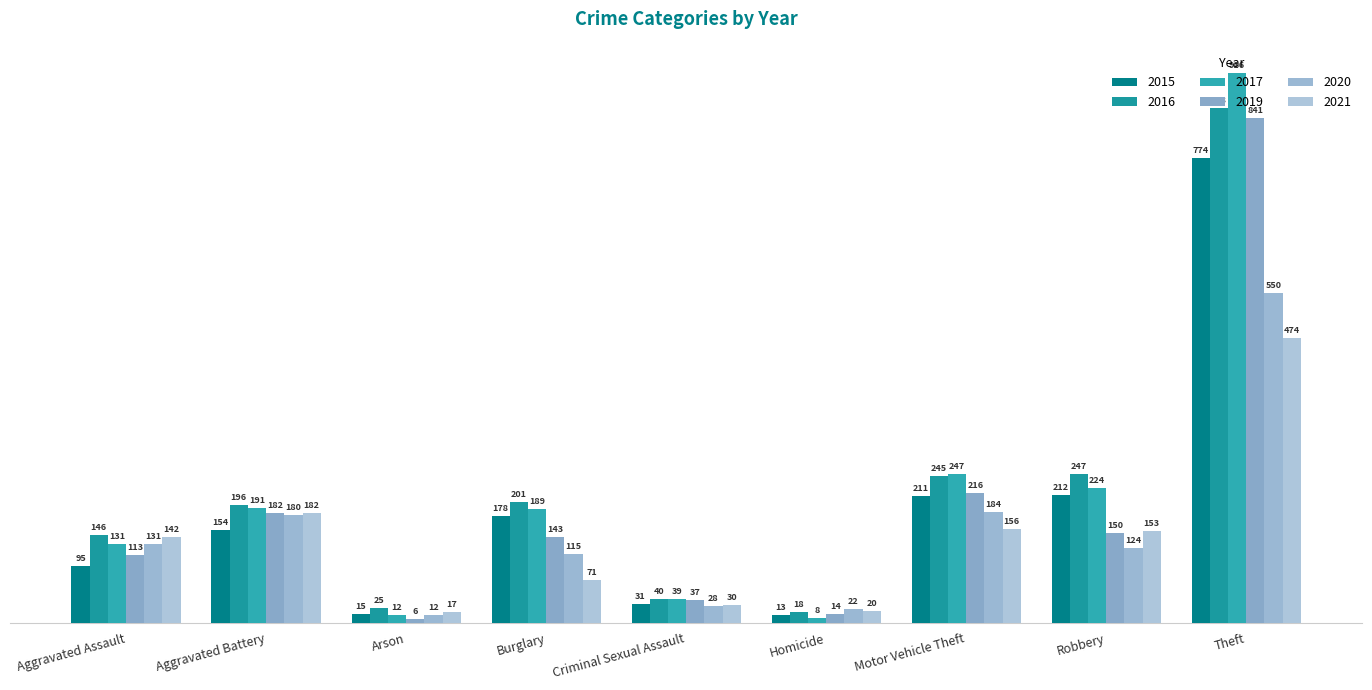

True or false: 2019 has a value of 303 at Aggravated Battery.

False